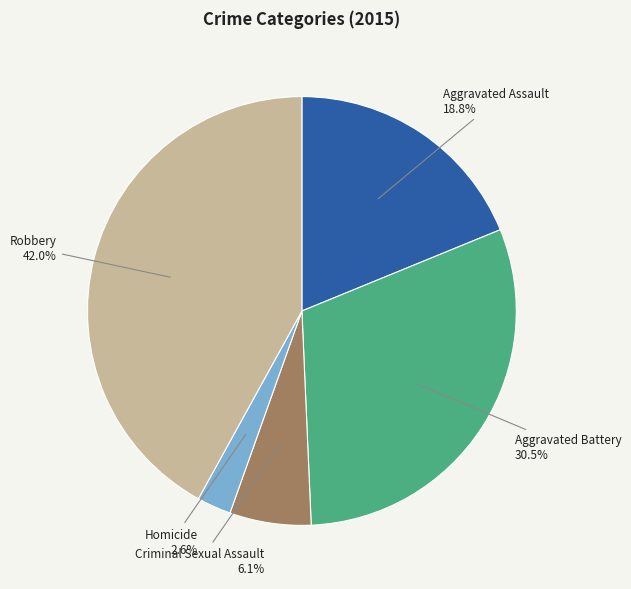

Does any single category account for the majority?

No